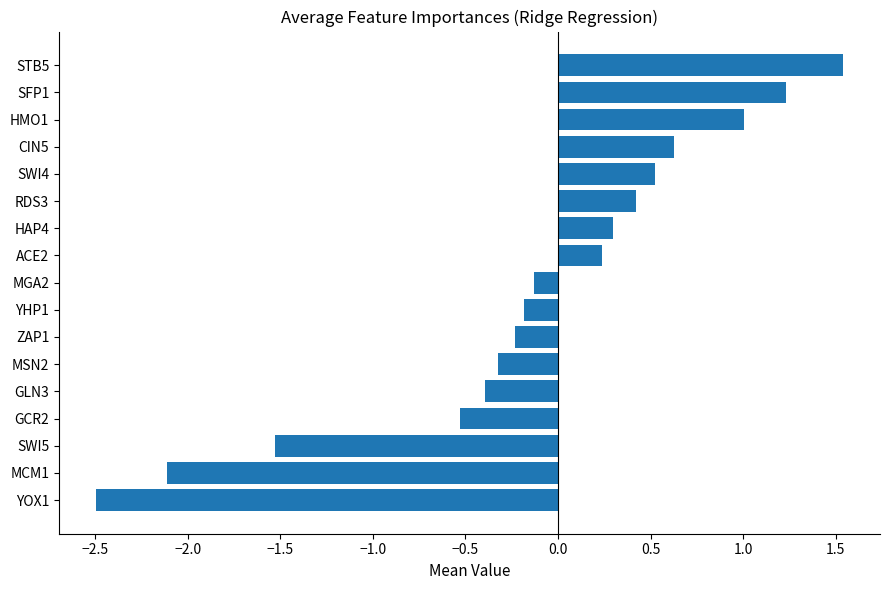

What is the difference between the maximum and minimum values?

4.0